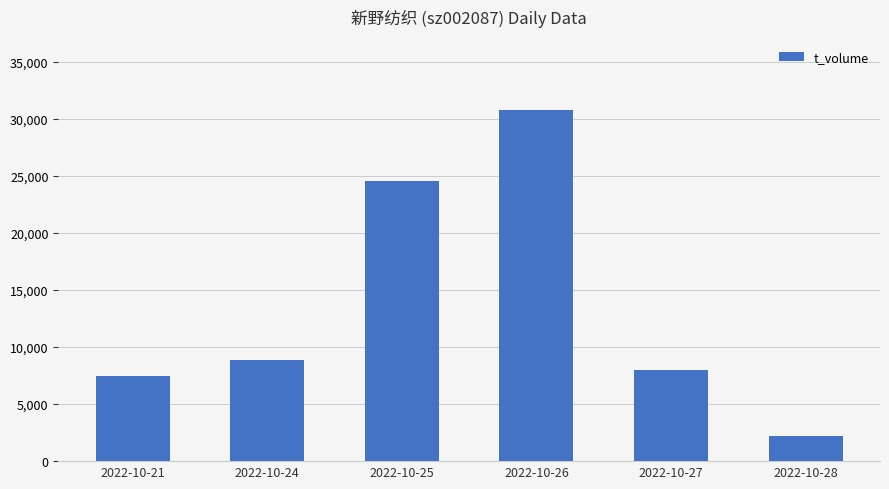

How many data points does each series have?

6